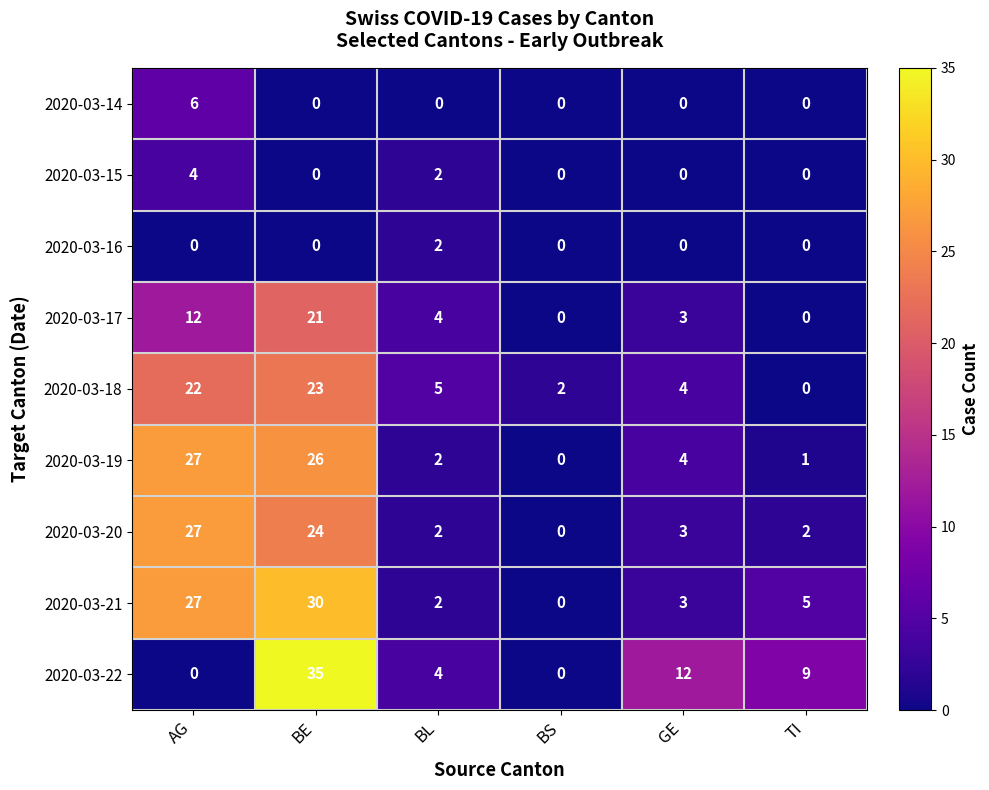

True or false: 2020-03-19 has a value of 2 at GE.

False